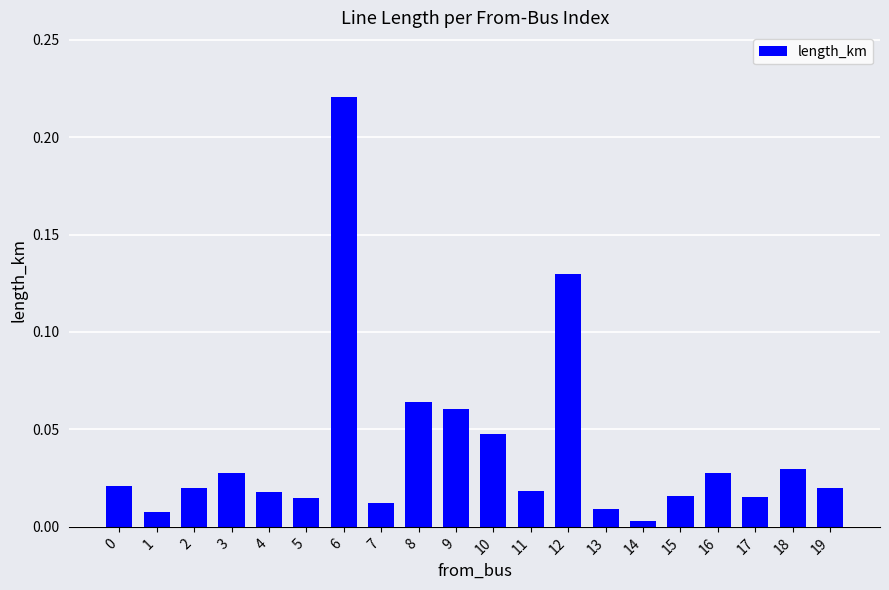

What is the sum of all values?

0.8